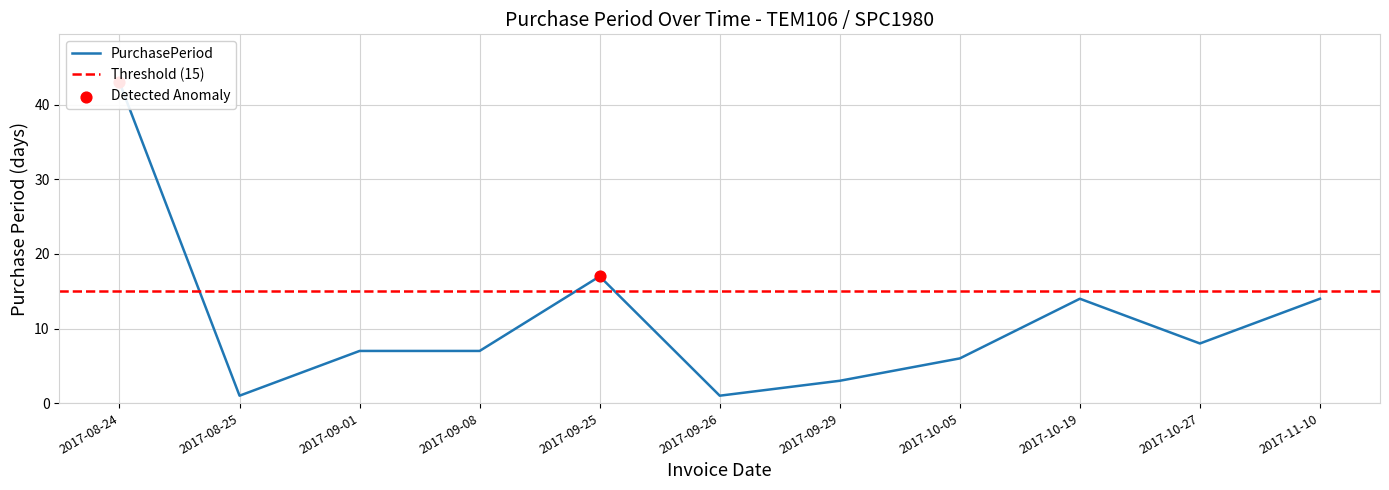

What is the ratio of the value at 2017-09-01 to the value at 2017-09-29?

2.3